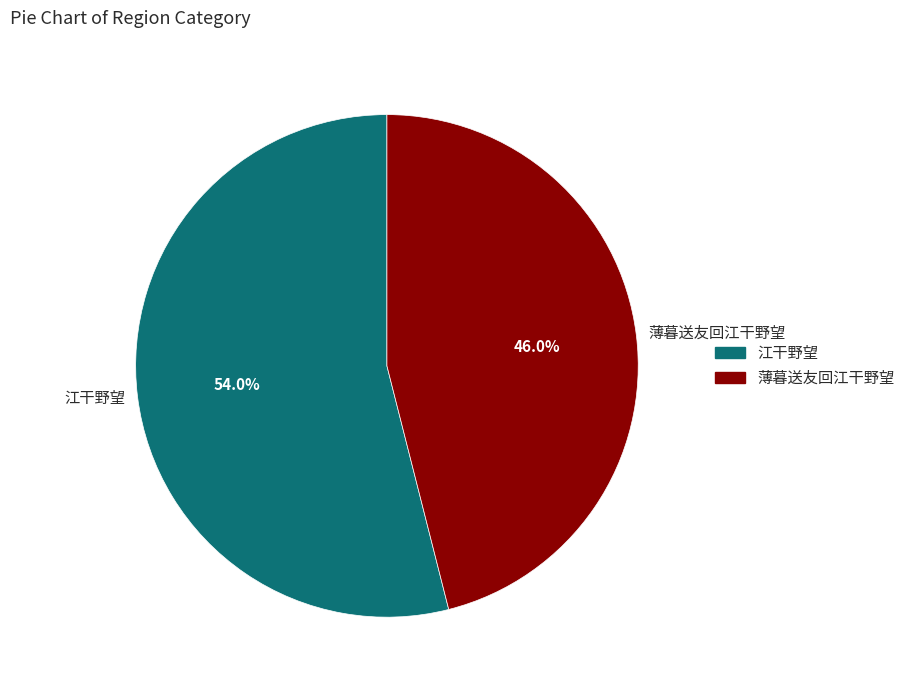

Which has a higher value, 江干野望 or 薄暮送友回江干野望?

江干野望